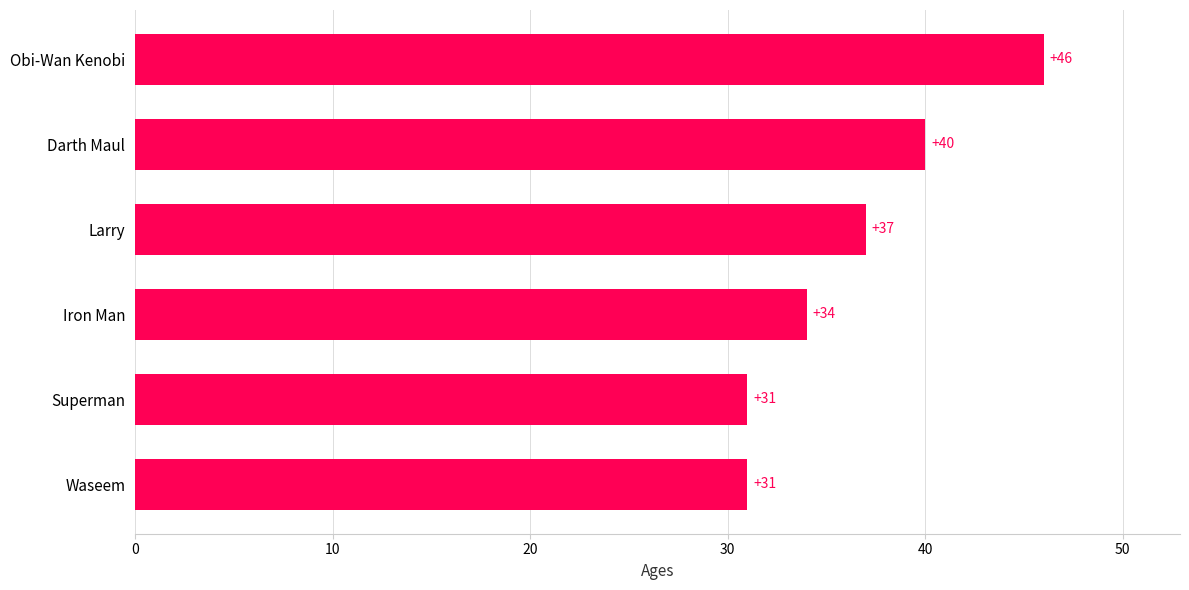

At which label is the value closest to 38?

Larry